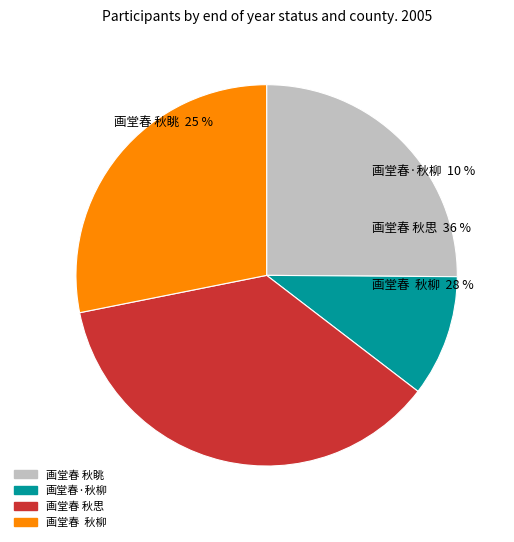

Does 画堂春 秋思 account for over 50% of the chart?

No